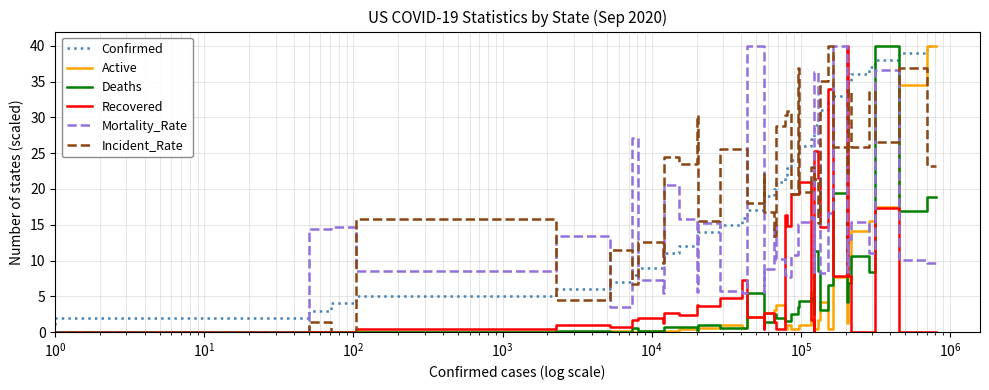

What is the sum of all Active values?

179.4